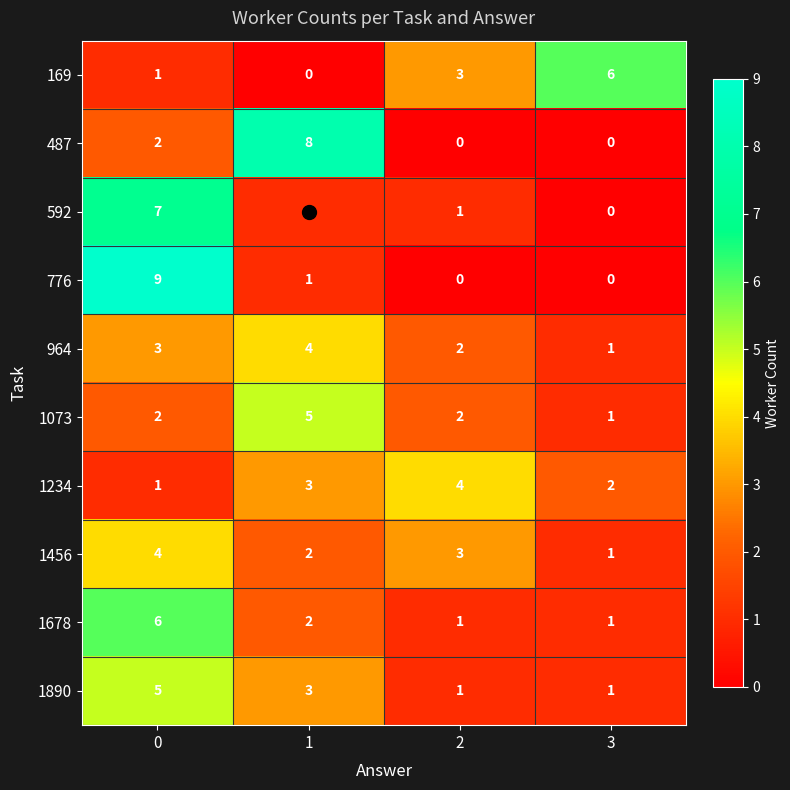

Which series changed the most between 0 and 1?

776